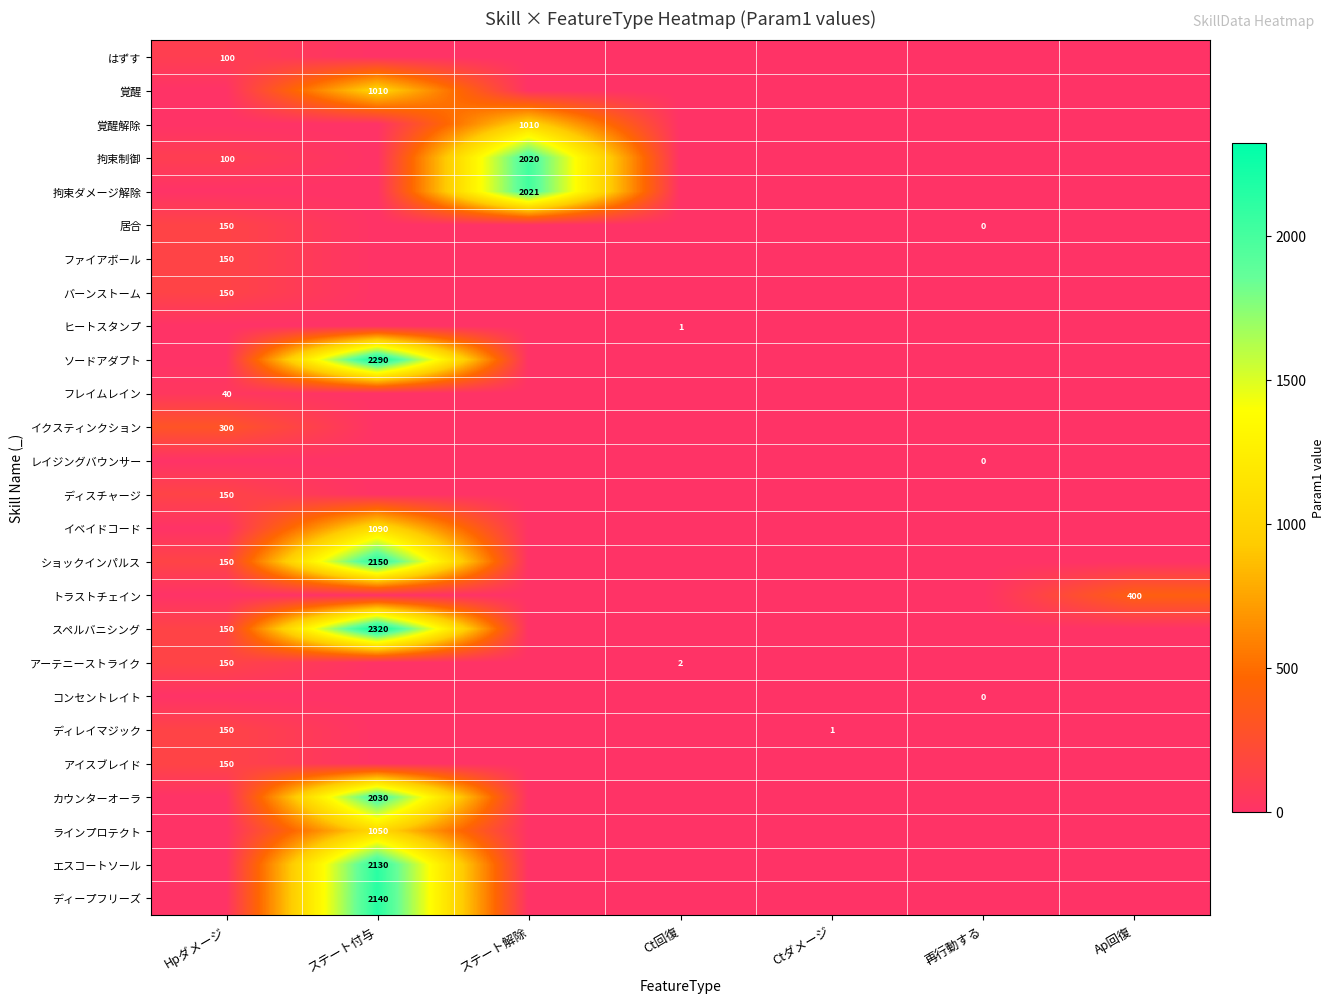

At how many categories does at least one series exceed 1894?

2